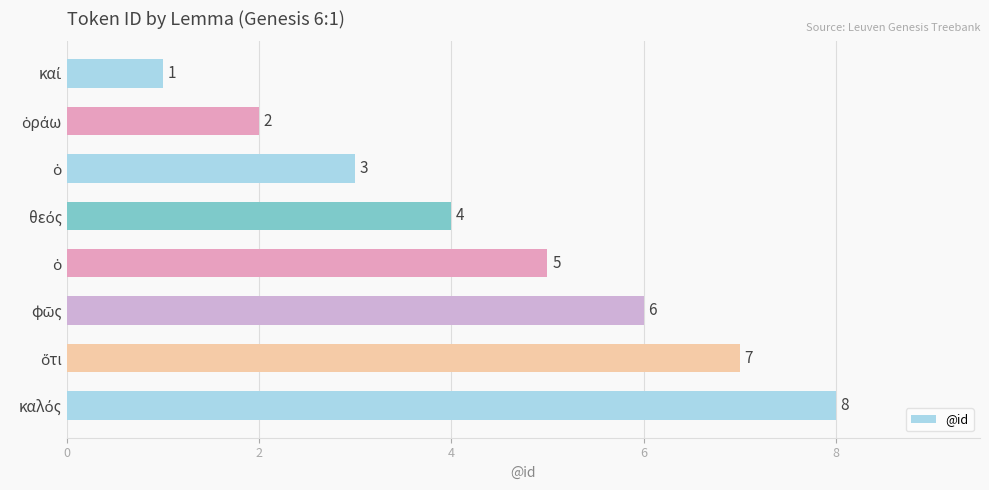

Are the bars horizontal?

Yes